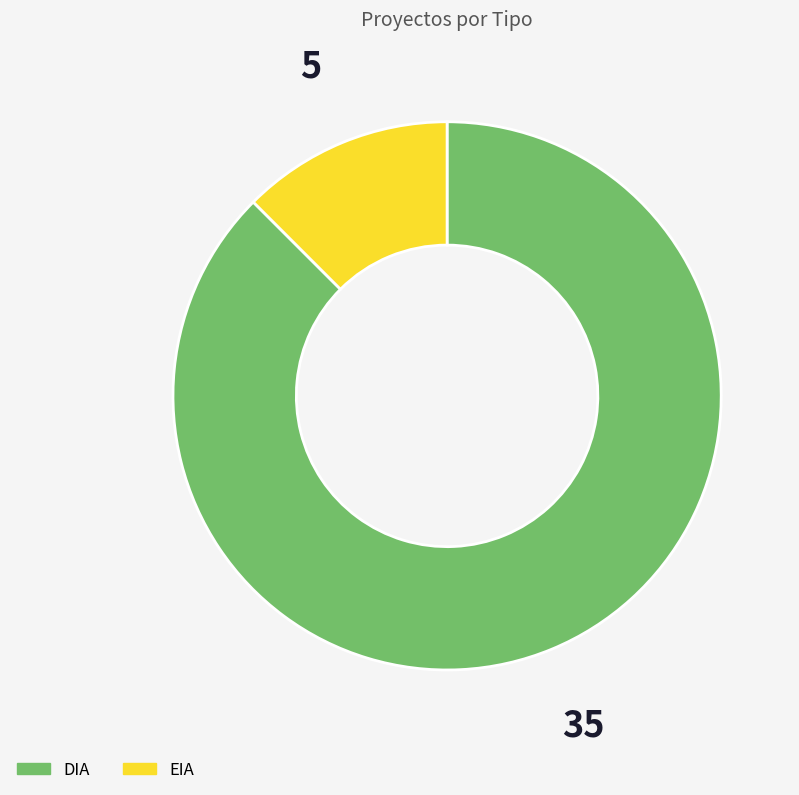

Is it true that DIA is 88% of the pie?

True